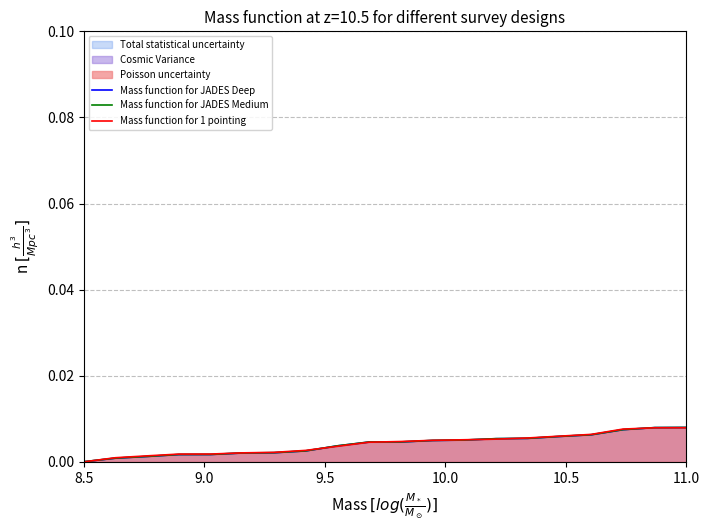

How many categories are shown in the chart?

20